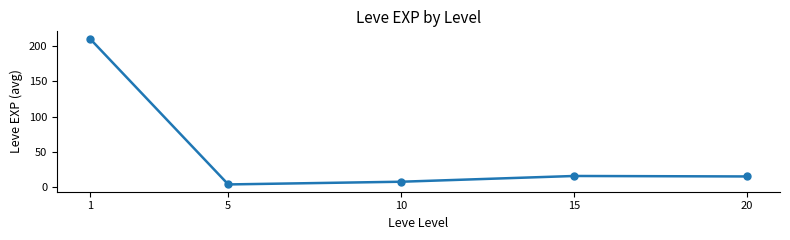

Does the chart display data point markers on the line(s)?

Yes